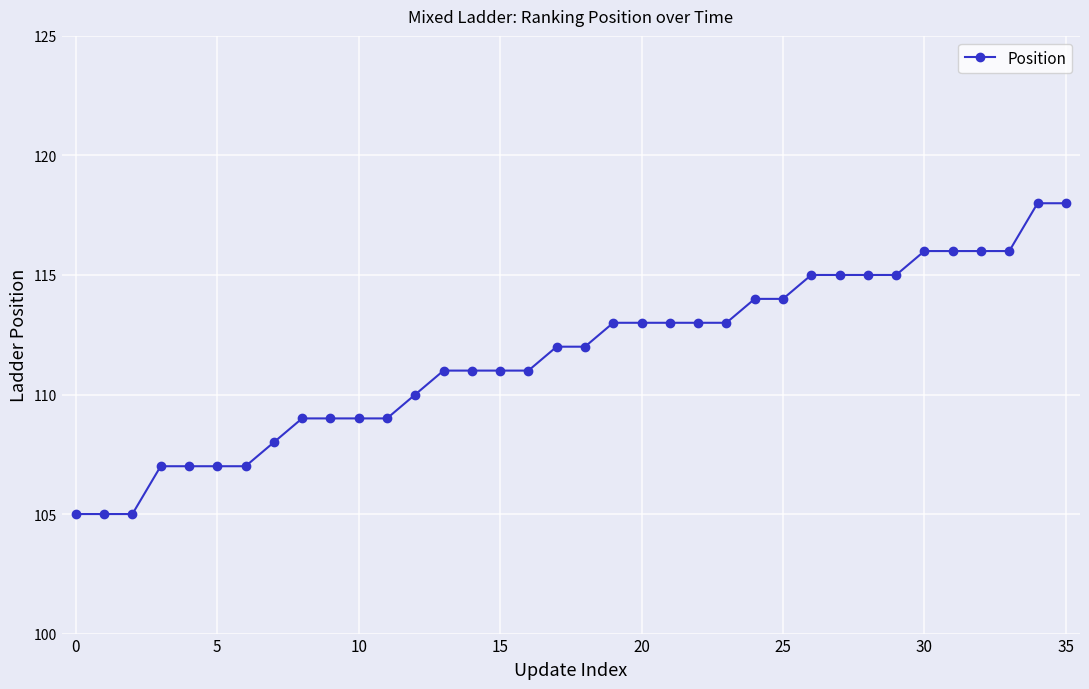

Reading left to right, extract all data points from this chart.

105	105	105	107	107	107	107	108	109	109	109	109	110	111	111	111	111	112	112	113	113	113	113	113	114	114	115	115	115	115	116	116	116	116	118	118